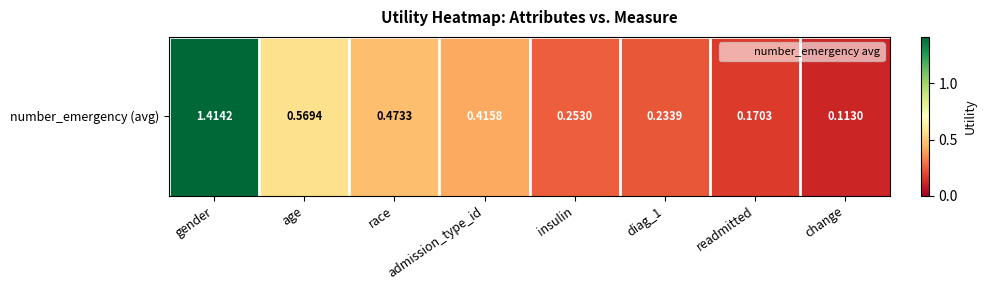

Reading right to left, transcribe all the data shown in this chart.

0.1	0.2	0.2	0.3	0.4	0.5	0.6	1.4